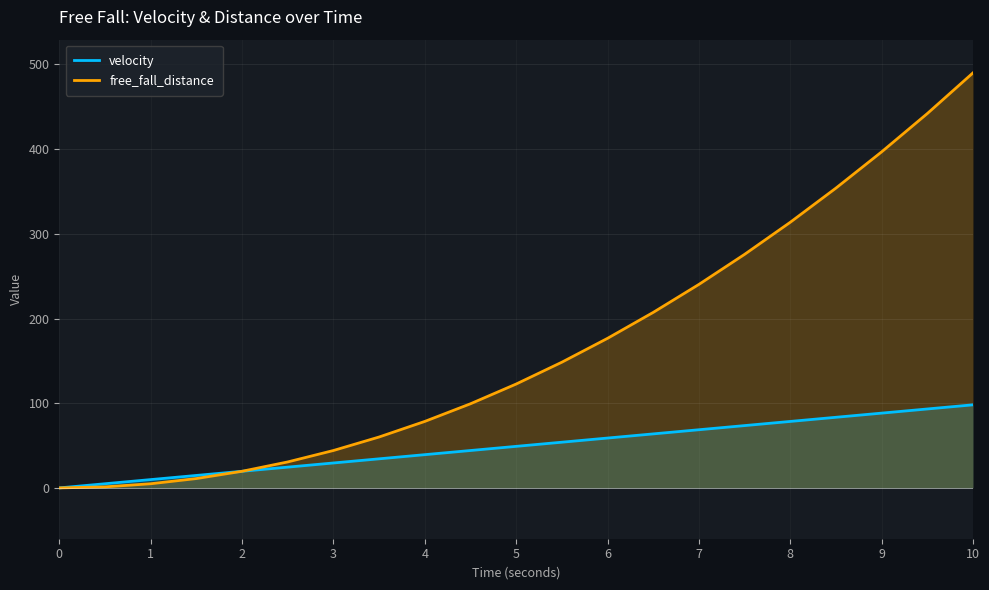

List the series in order of their overall mean, lowest first.

velocity, free_fall_distance